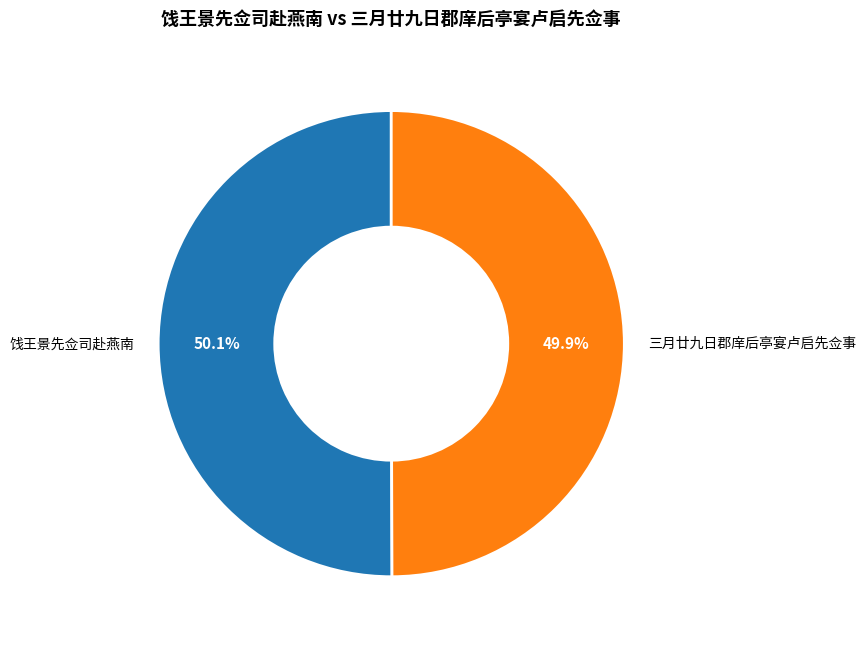

Is there a majority slice in this chart?

Yes